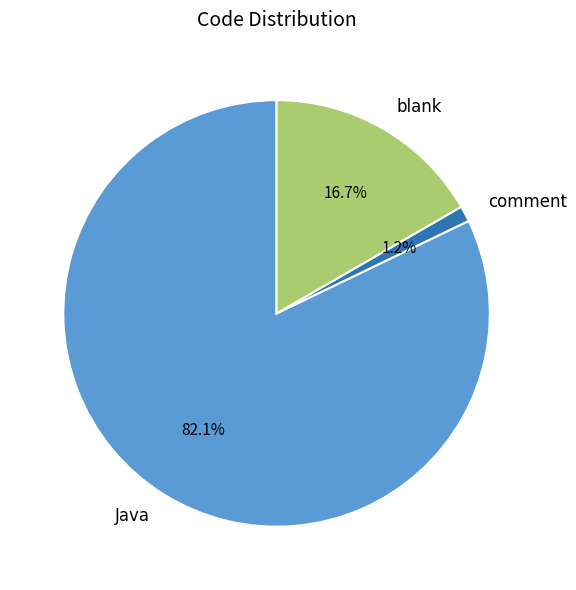

To the nearest percent, what percentage of the pie is blank?

17%